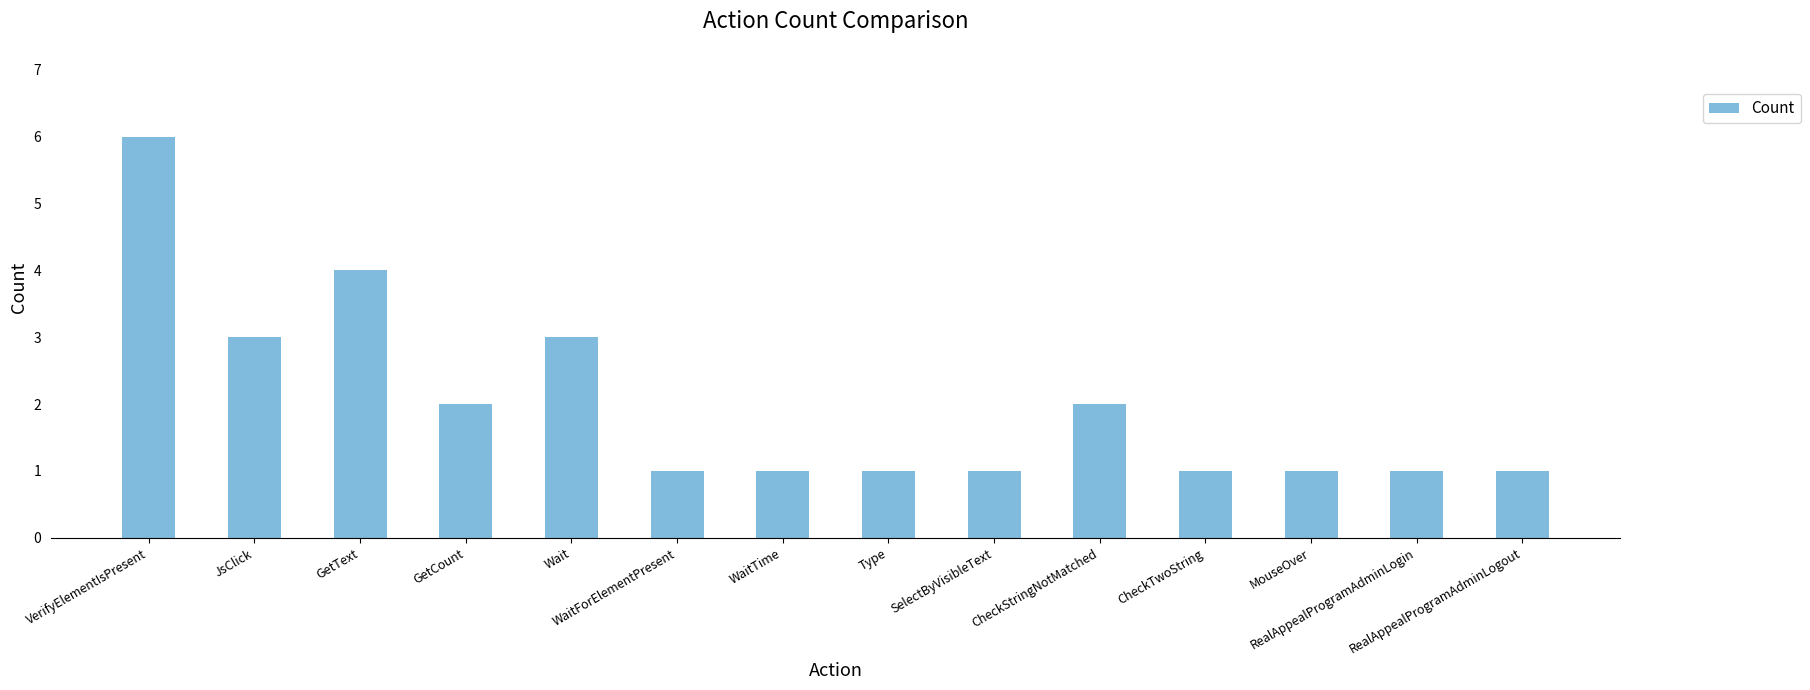

How many data points does each series have?

14